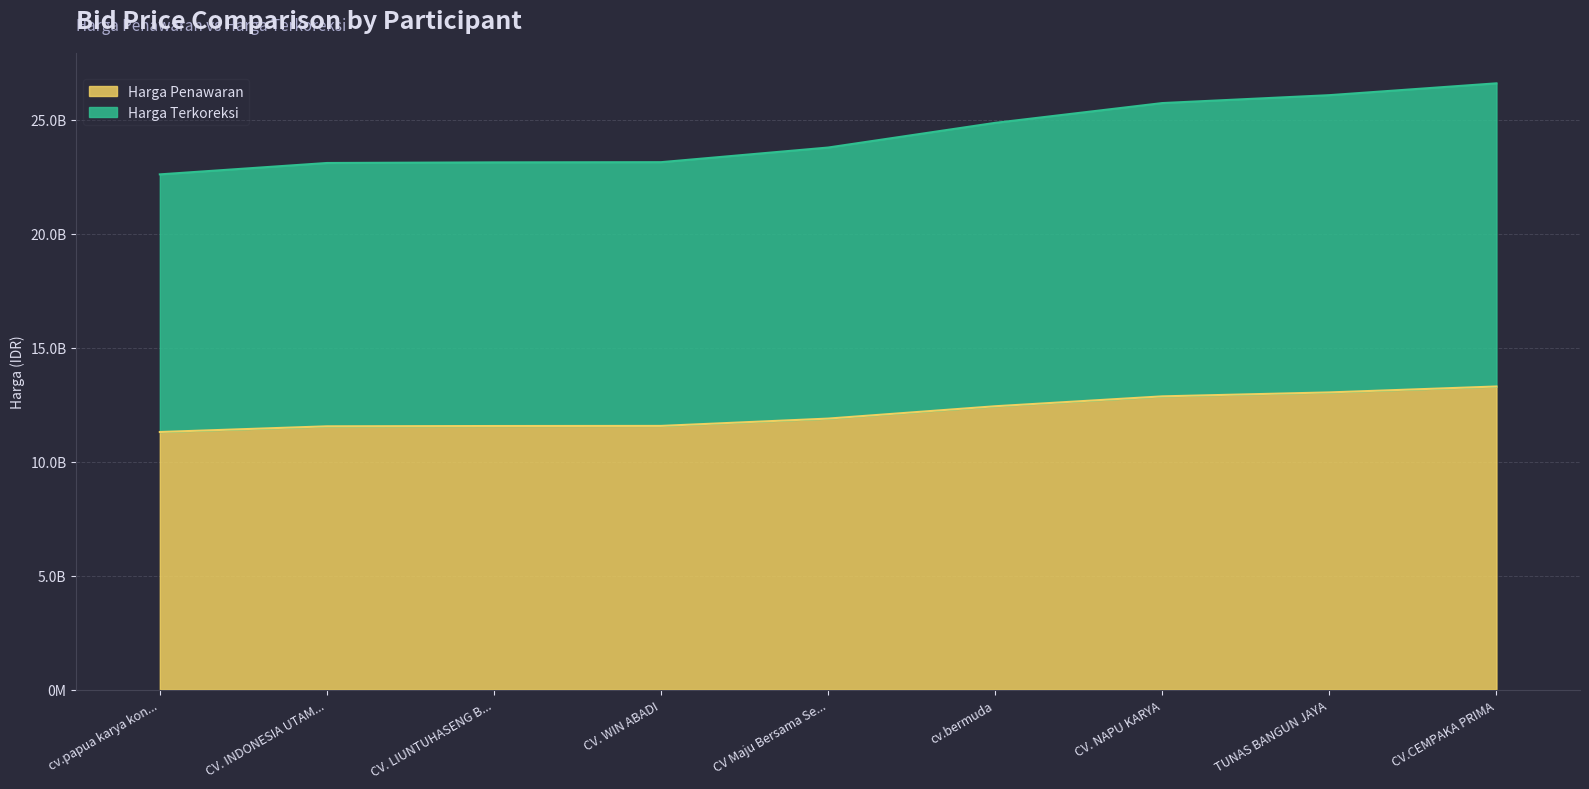

At how many categories does at least one series exceed 24700271717?

4